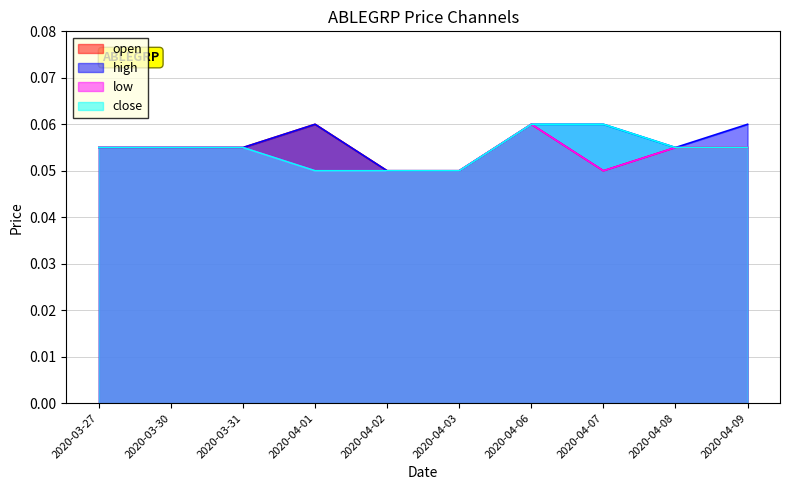

Between 2020-04-06 and 2020-04-08, which is larger?

2020-04-06